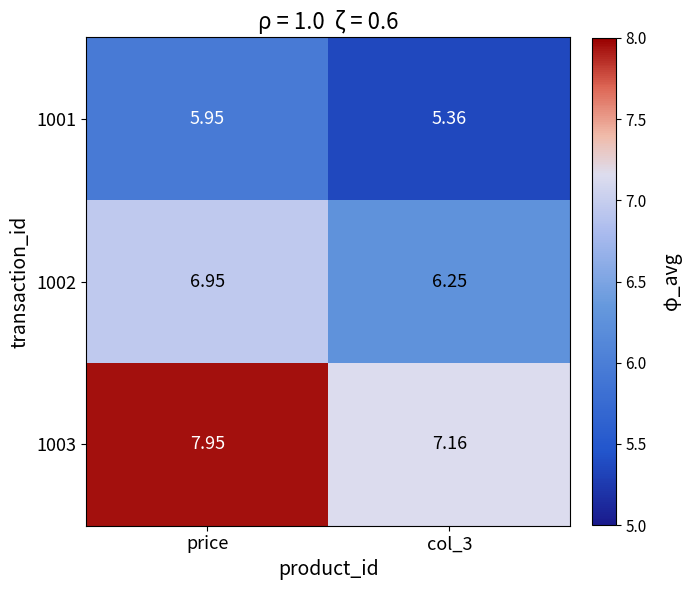

At which category is the sum across all series the highest?

price